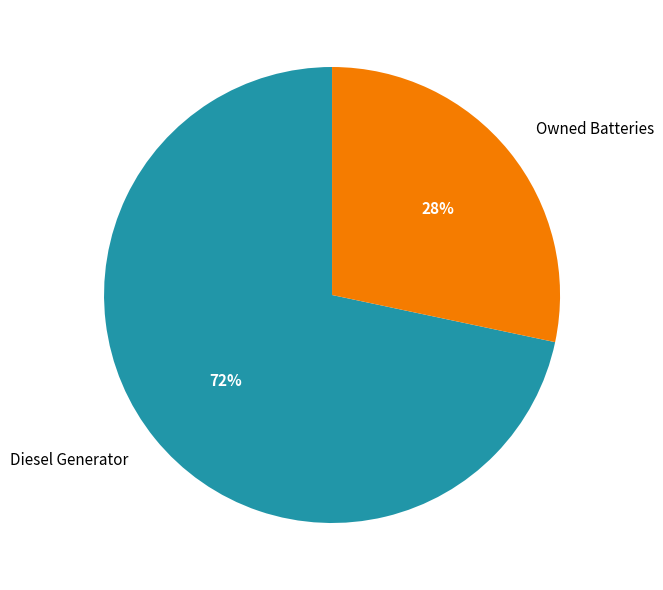

Which slice is the largest?

Diesel Generator